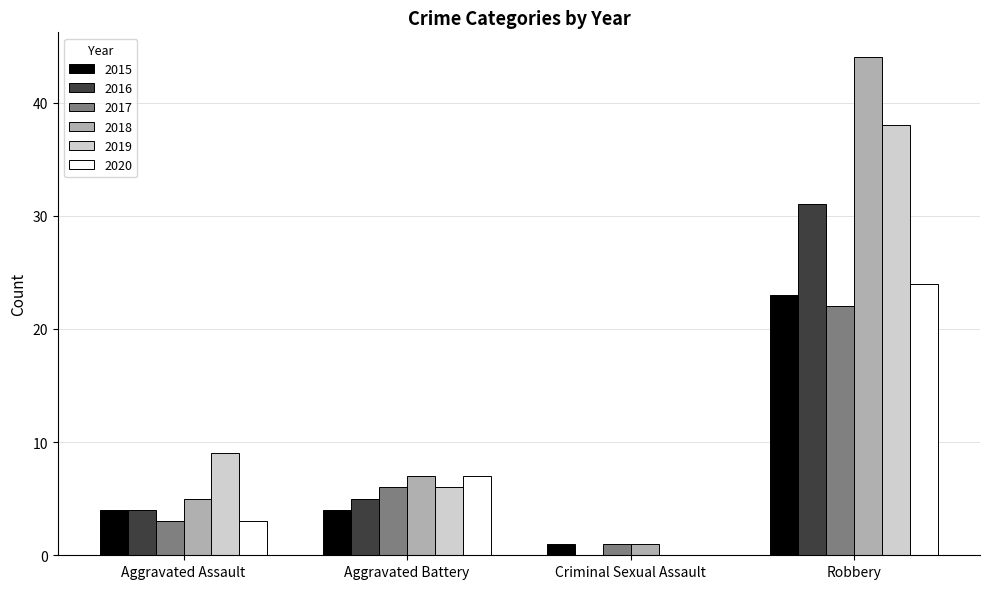

What is the approximate value of 2015 at Aggravated Assault?

4